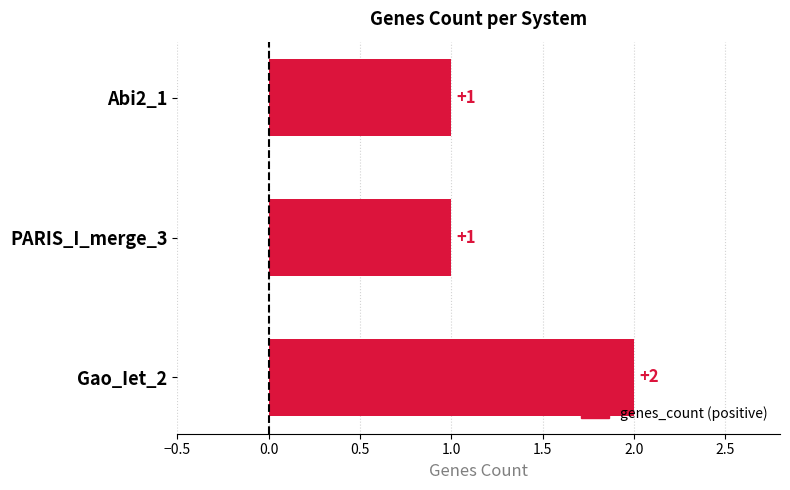

How many values are between 1 and 2?

3